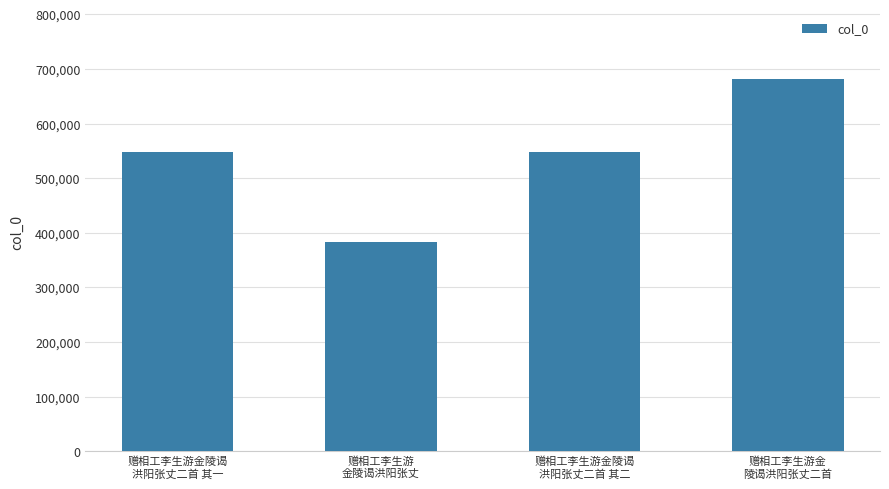

What is the label of the 2nd bar from the right?

赠相工李生游金陵谒
洪阳张丈二首 其二